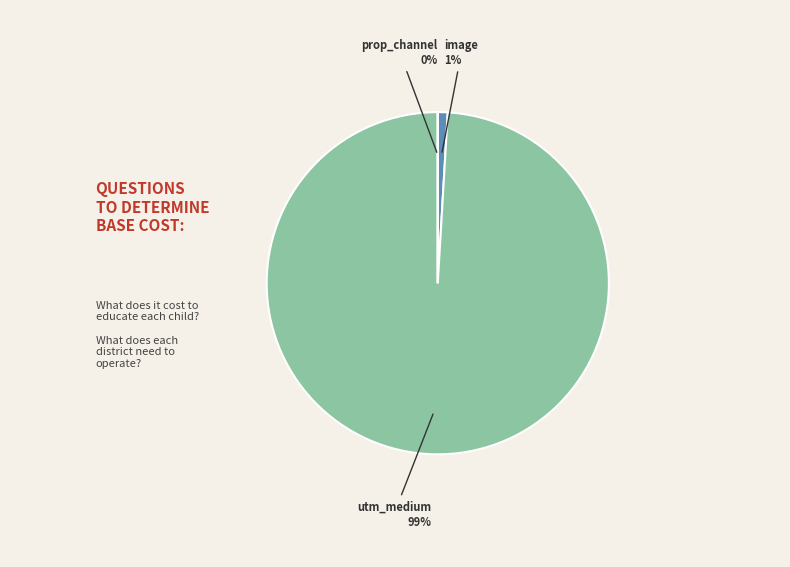

To the nearest percent, what is the average slice percentage?

33%